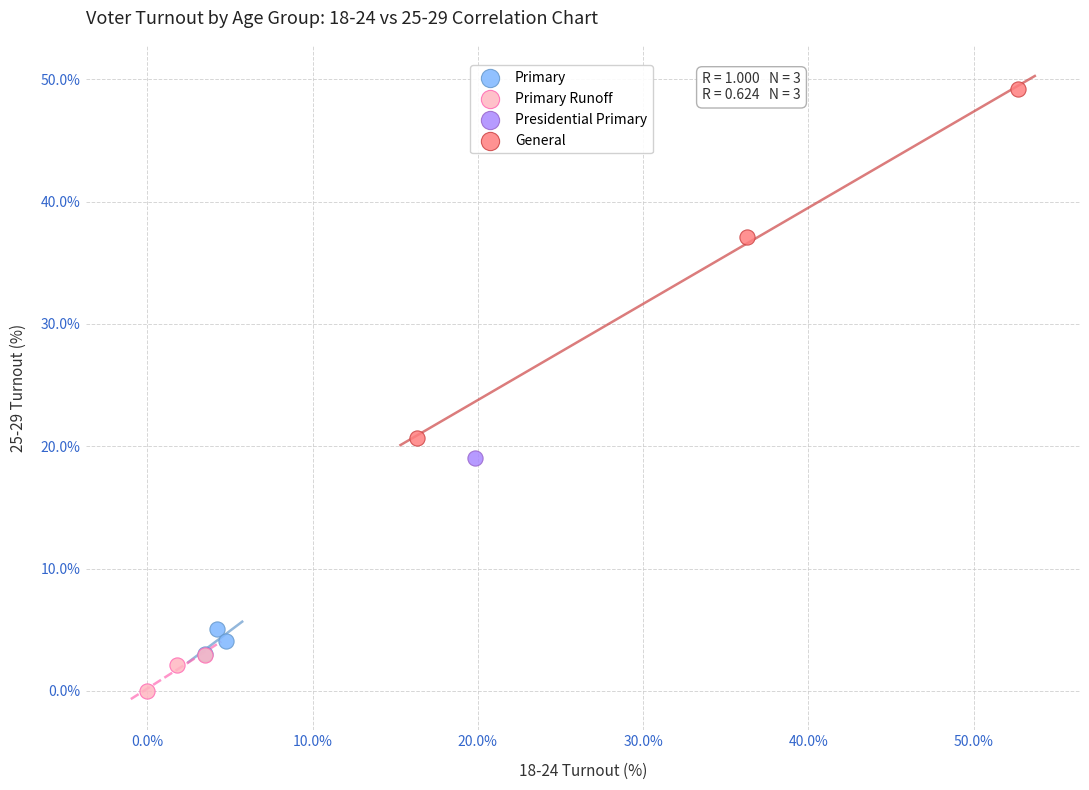

What are all the series names shown in the legend?

Primary, Primary Runoff, Presidential Primary, General